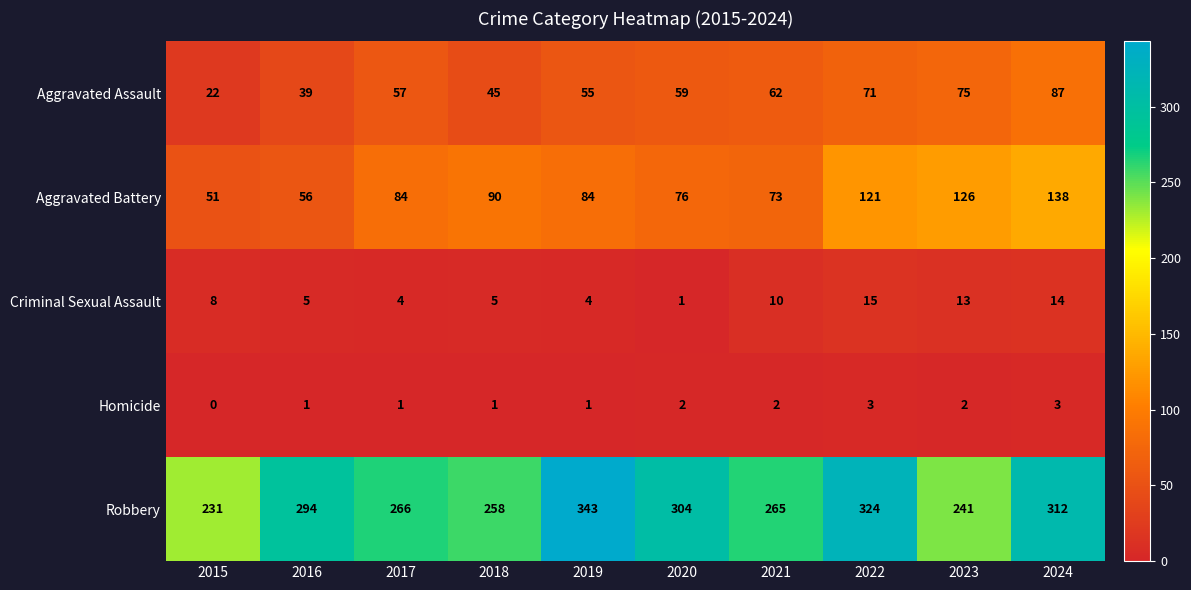

At 2017, list the series in order from largest to smallest.

Robbery, Aggravated Battery, Aggravated Assault, Criminal Sexual Assault, Homicide